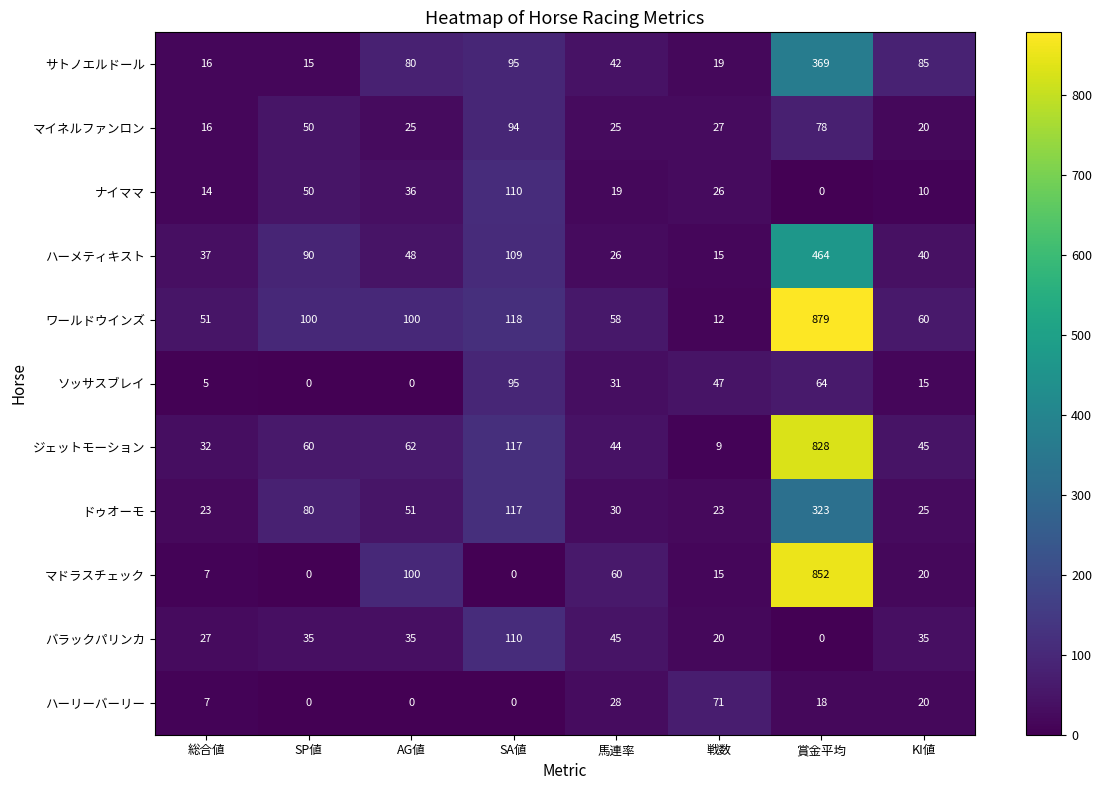

Where is ワールドウインズ nearest to the value 445?

SA値